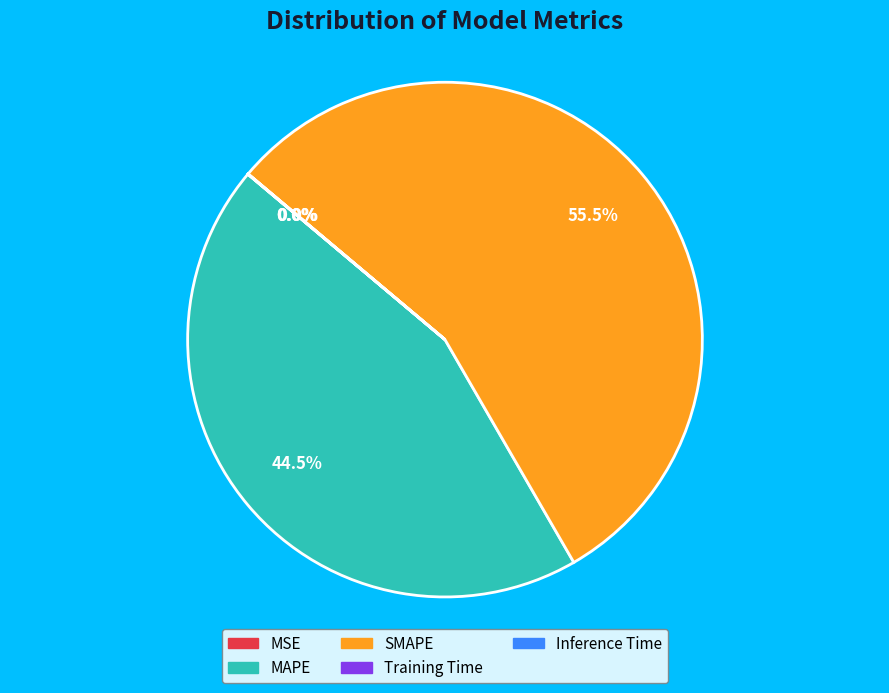

Which category accounts for the majority?

SMAPE